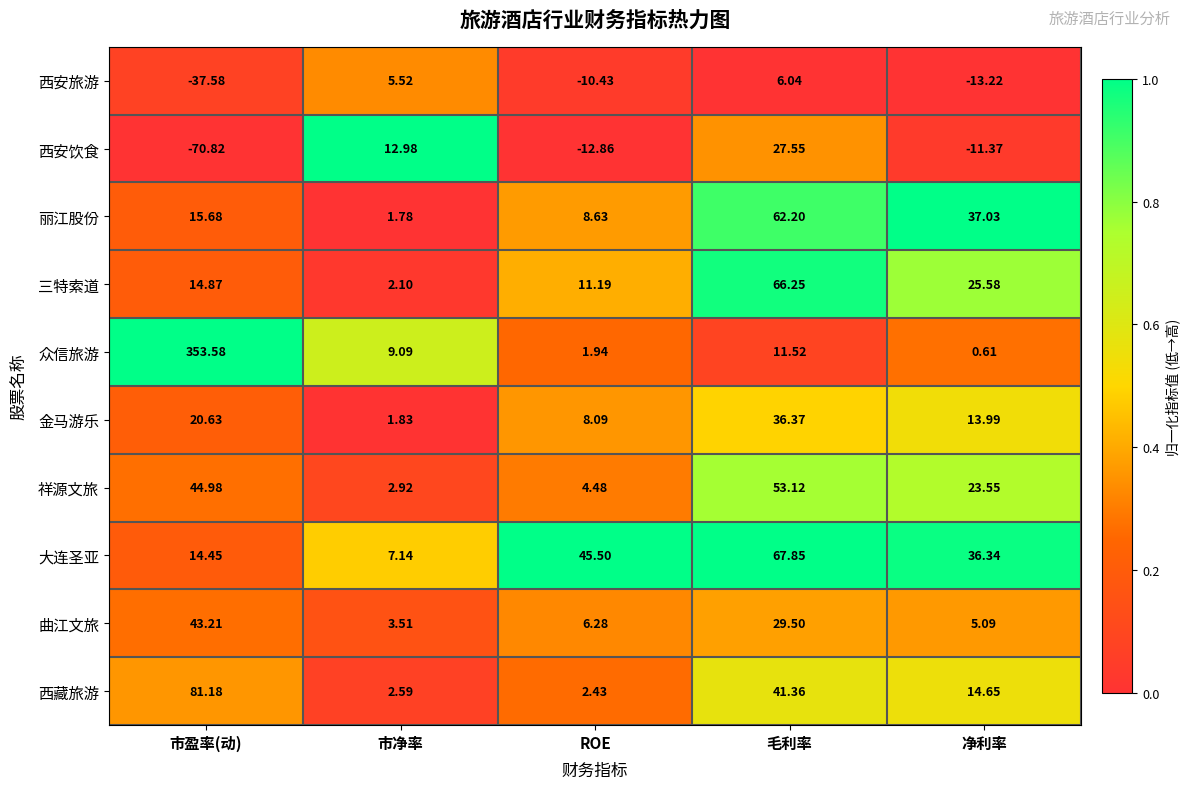

Which label corresponds to the largest value in the chart?

市盈率(动)